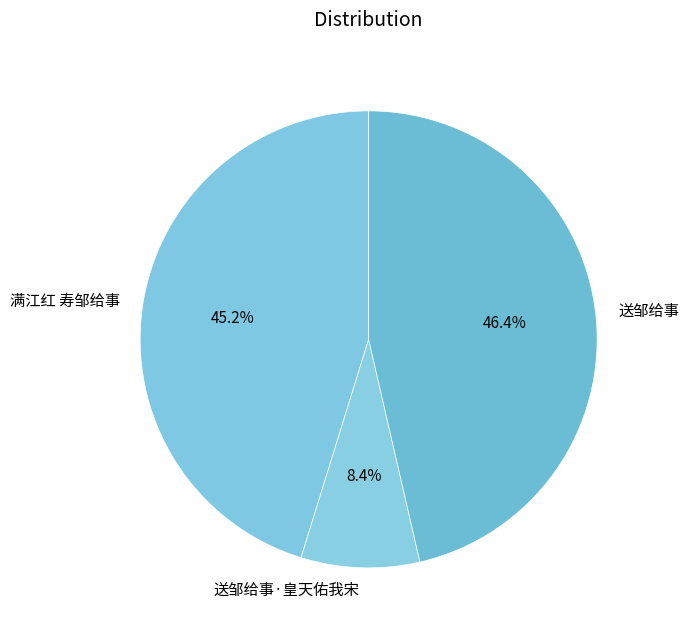

Which has a higher value, 满江红 寿邹给事 or 送邹给事·皇天佑我宋?

满江红 寿邹给事